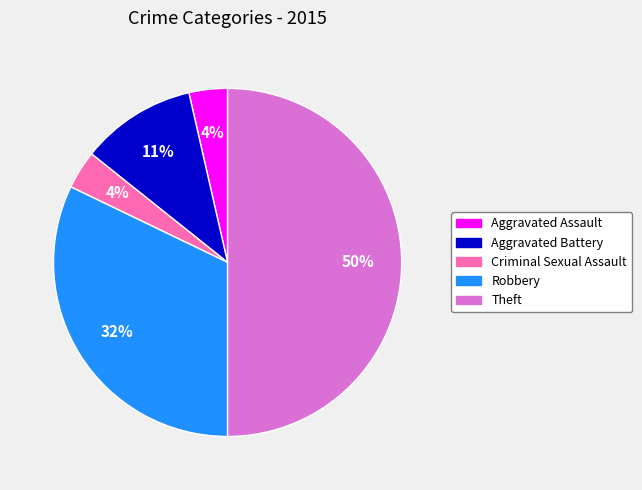

What is the largest slice in the pie chart?

Theft